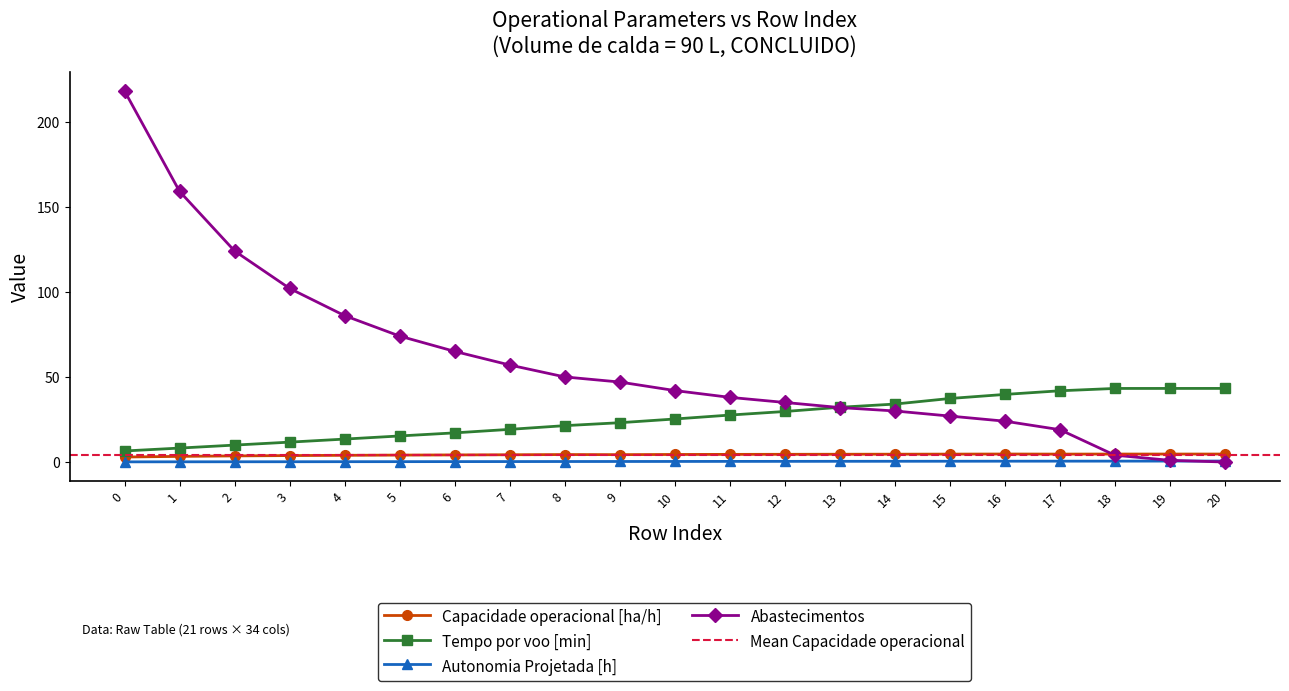

How many lines are shown in the chart?

4